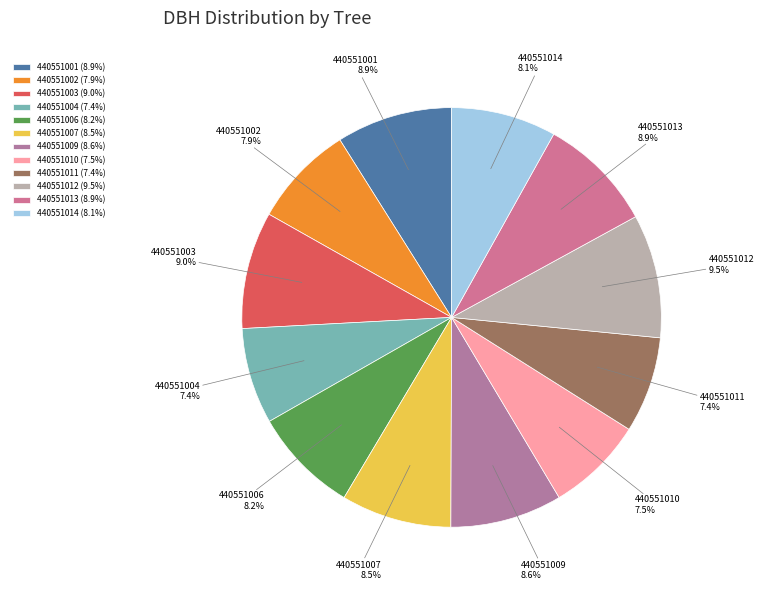

What portion of the pie excludes 440551007?

91.5%